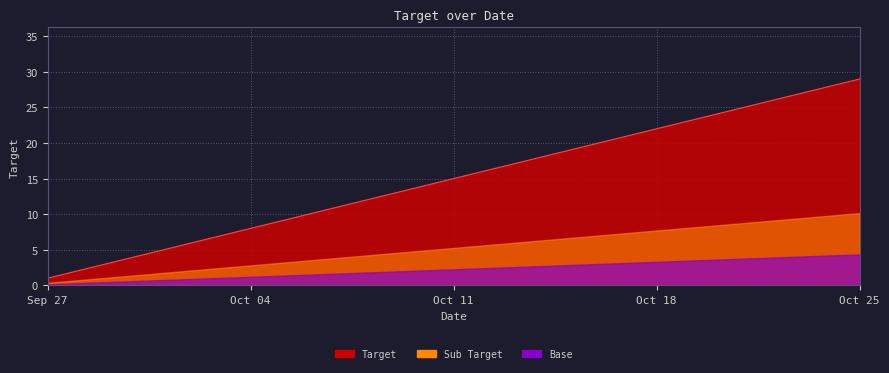

What is the average value?

15